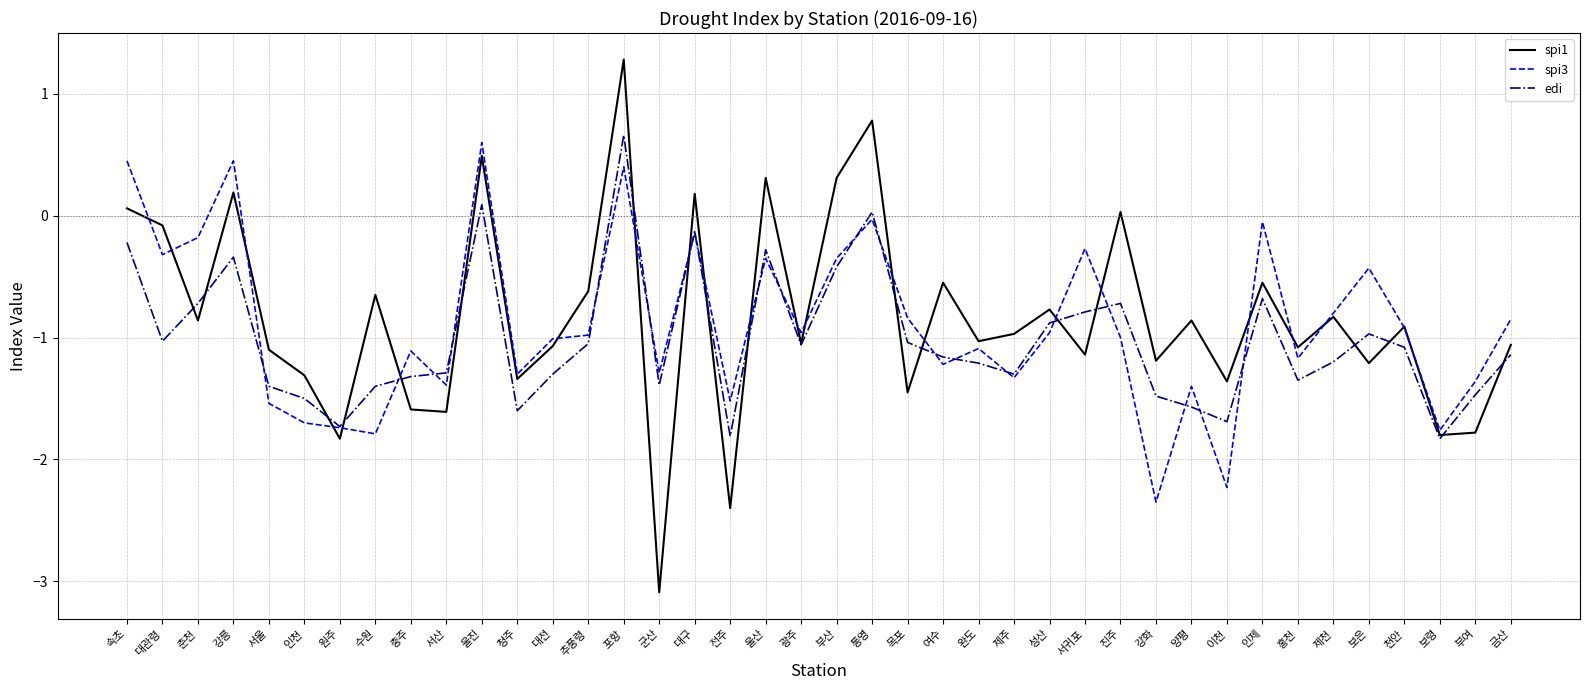

Between 충주 and 여수, which series saw the biggest shift?

spi1